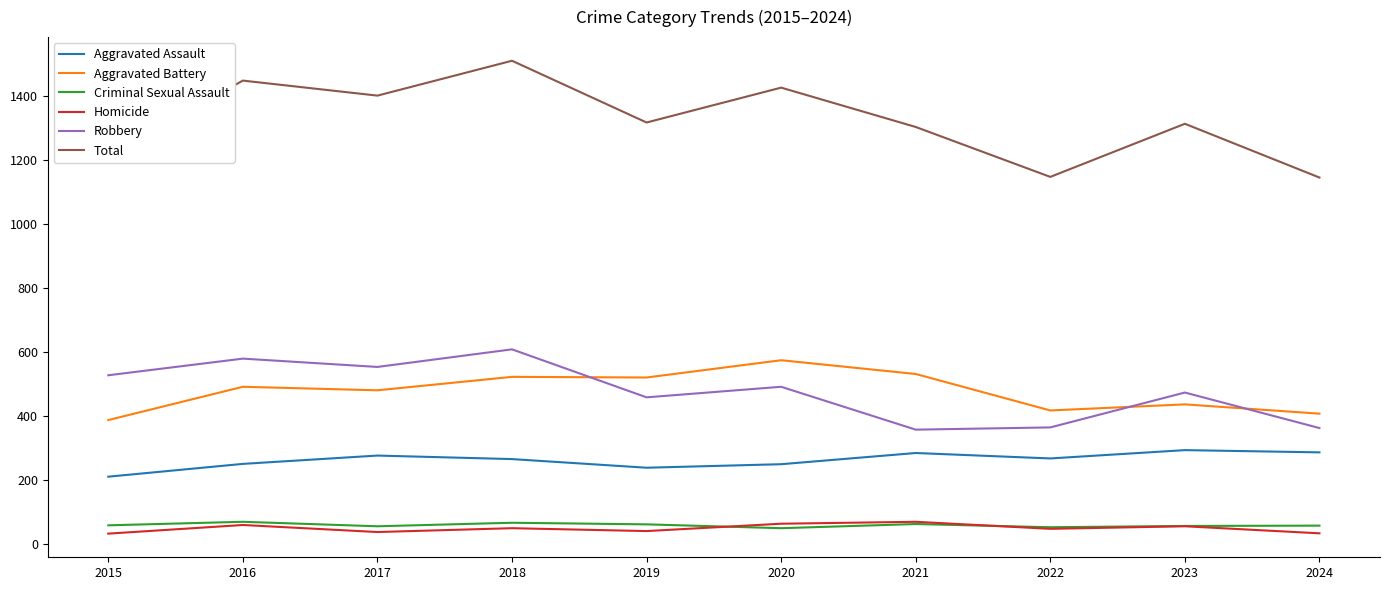

In Homicide, how many points are lower than both neighbors (excluding endpoints)?

3